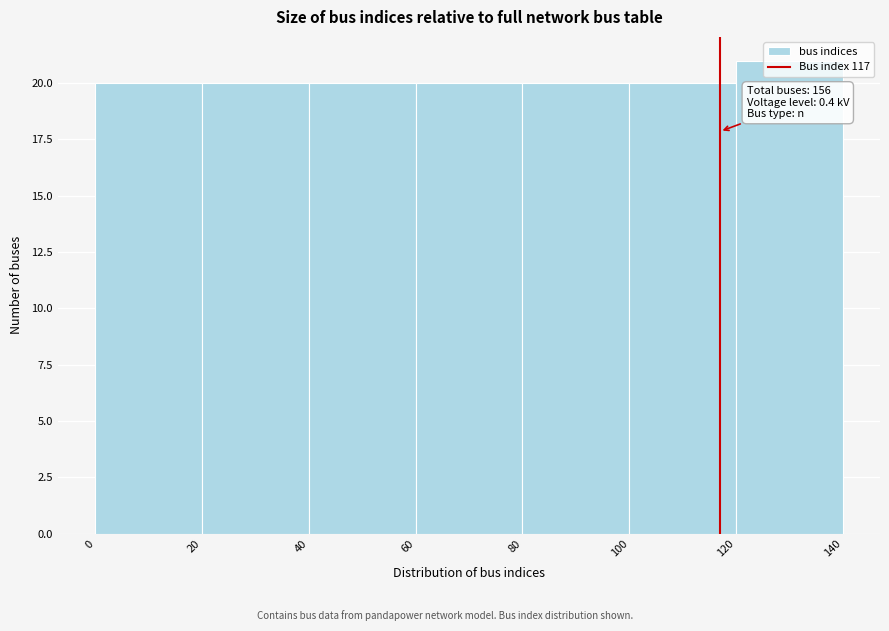

Which range on the x-axis has the tallest bar?

120 to 140